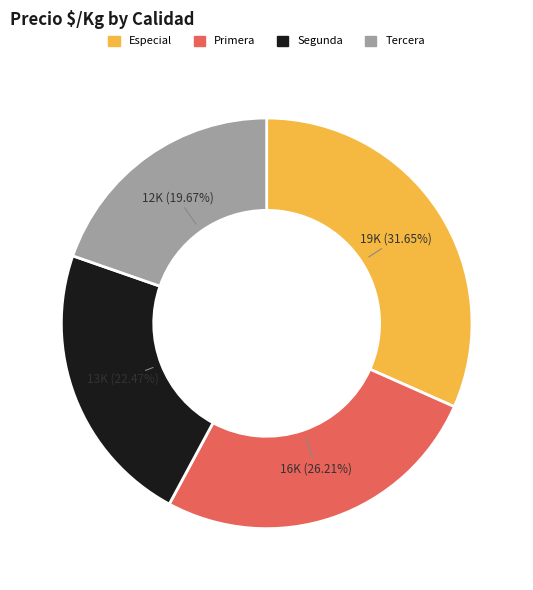

To the nearest percent, what is the difference between the largest and smallest slice percentages?

12%